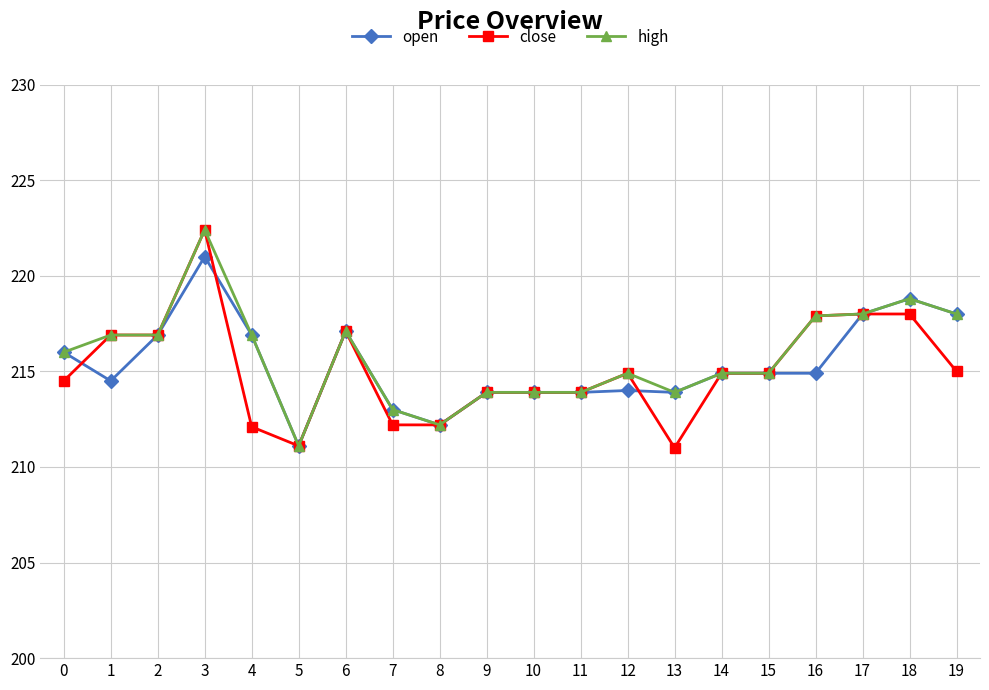

Which series has the widest spread of values?

close